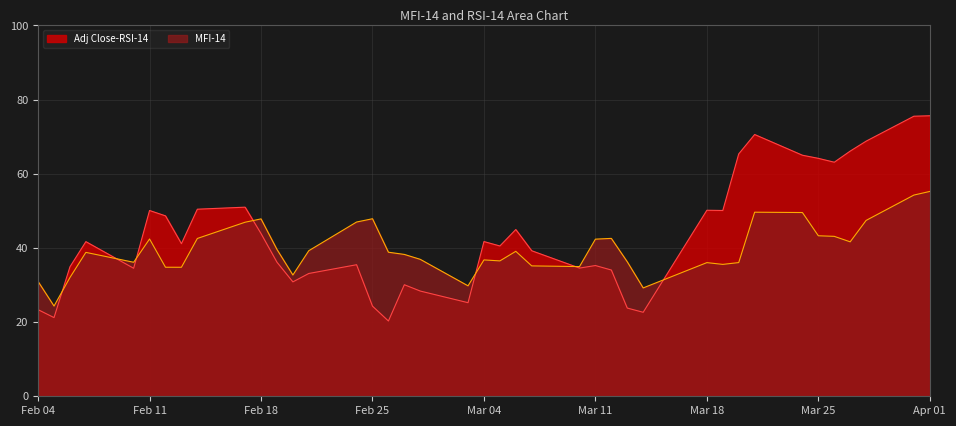

The value of MFI-14 at Mar 25 is 9.7. True or false?

False